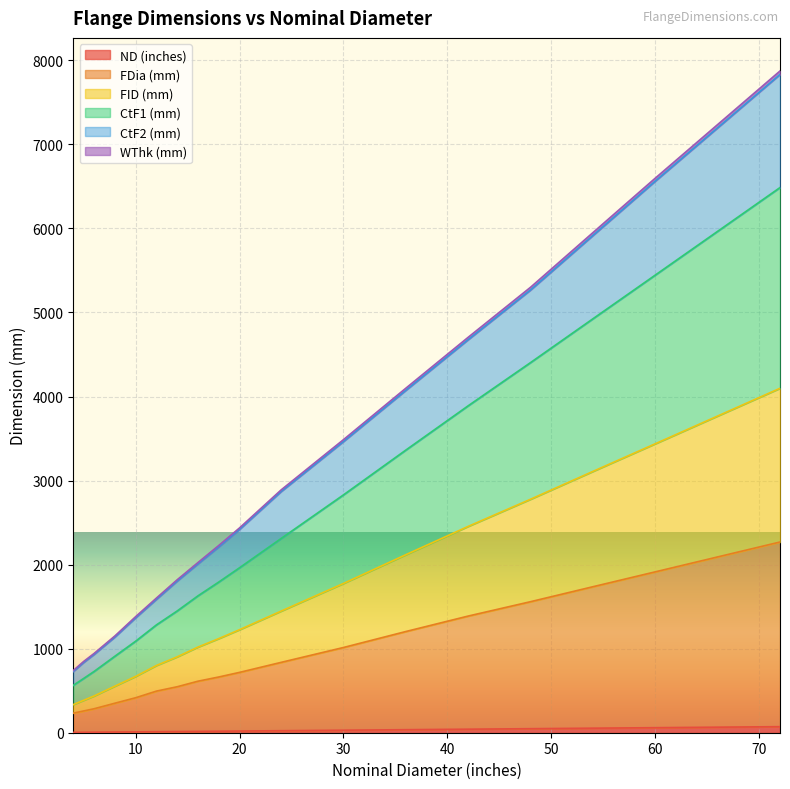

Which category has the lowest value across all series?

4